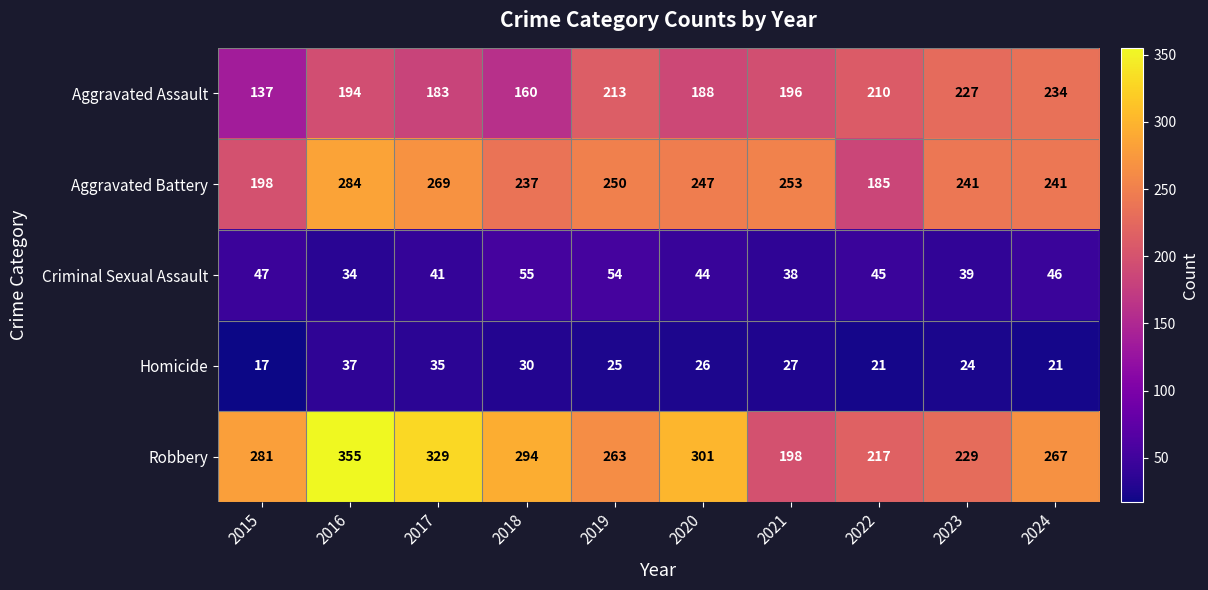

The Aggravated Battery series shows 112 at 2024. True or false?

False